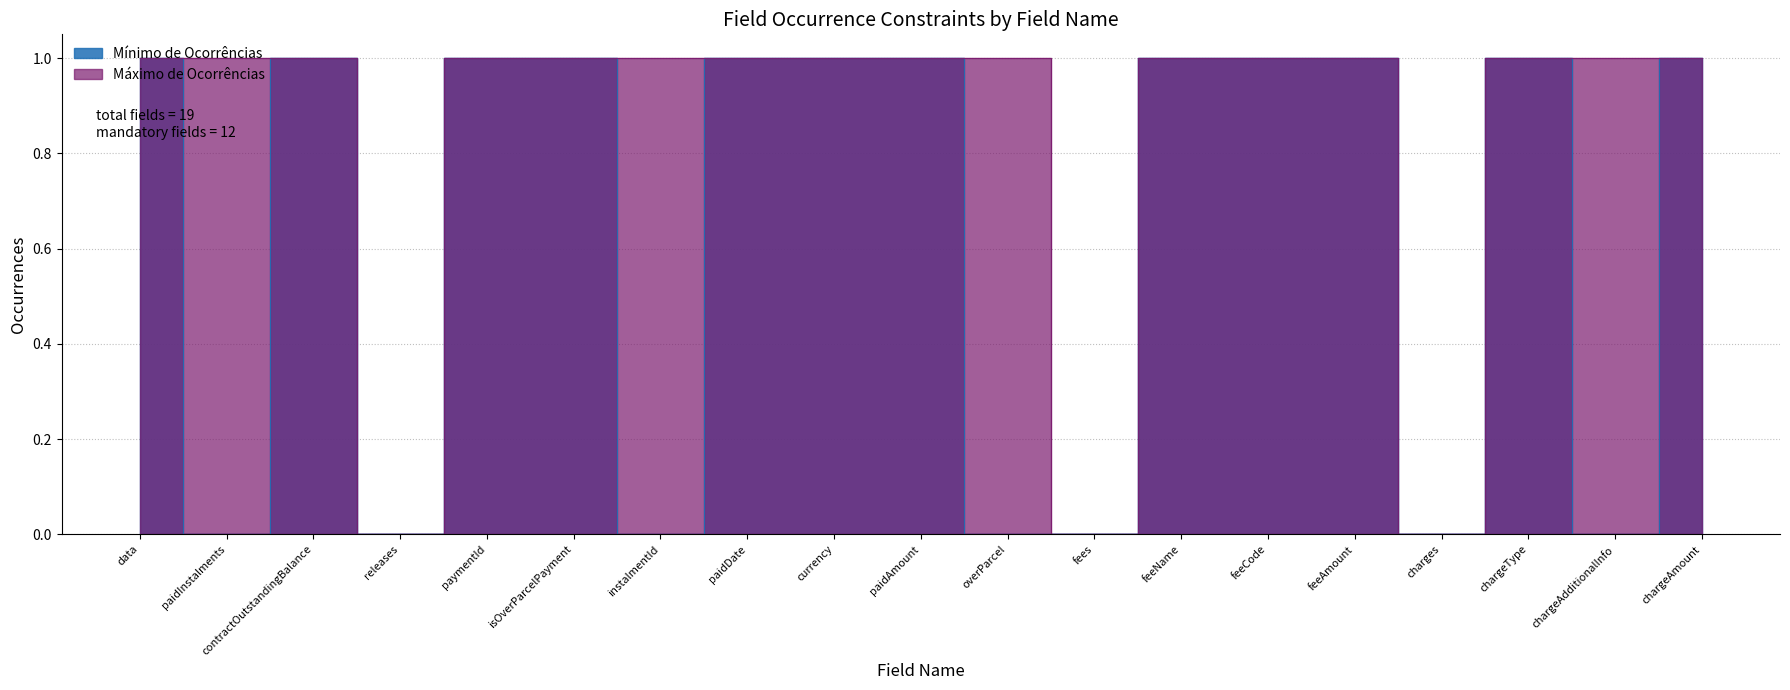

What is the sum of the Máximo de Ocorrências values at paidDate and fees?

1